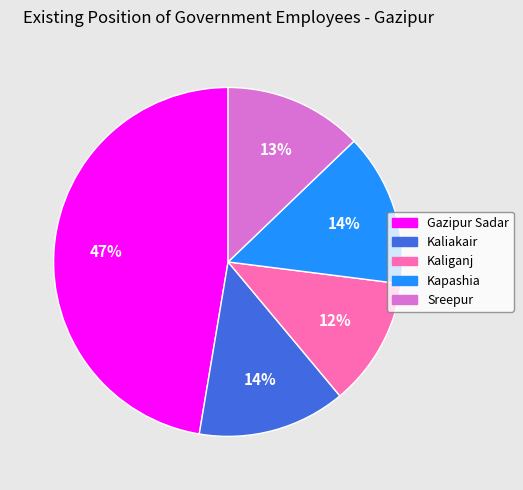

To the nearest percent, what is the combined percentage of Kaliganj and Kaliakair?

26%